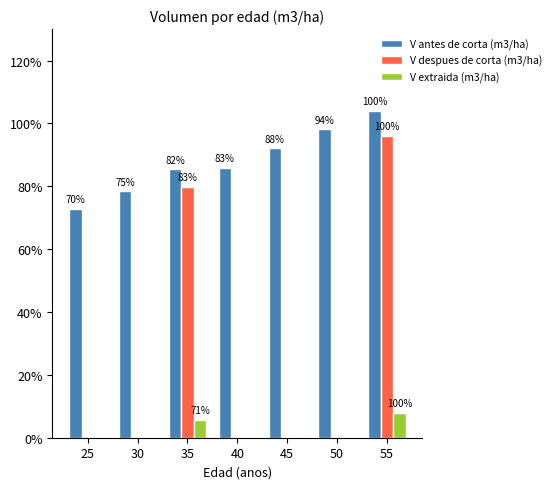

What are all the series names shown in the legend?

V antes de corta (m3/ha), V despues de corta (m3/ha), V extraida (m3/ha)